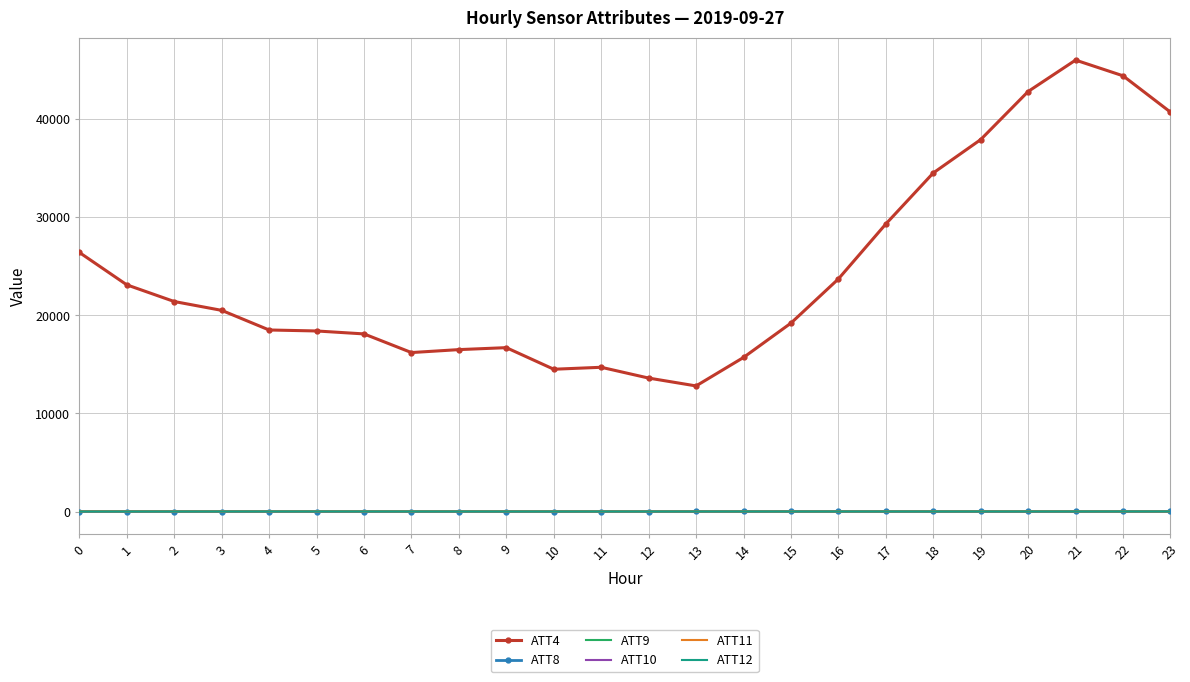

What is the greatest value displayed?

46000.0